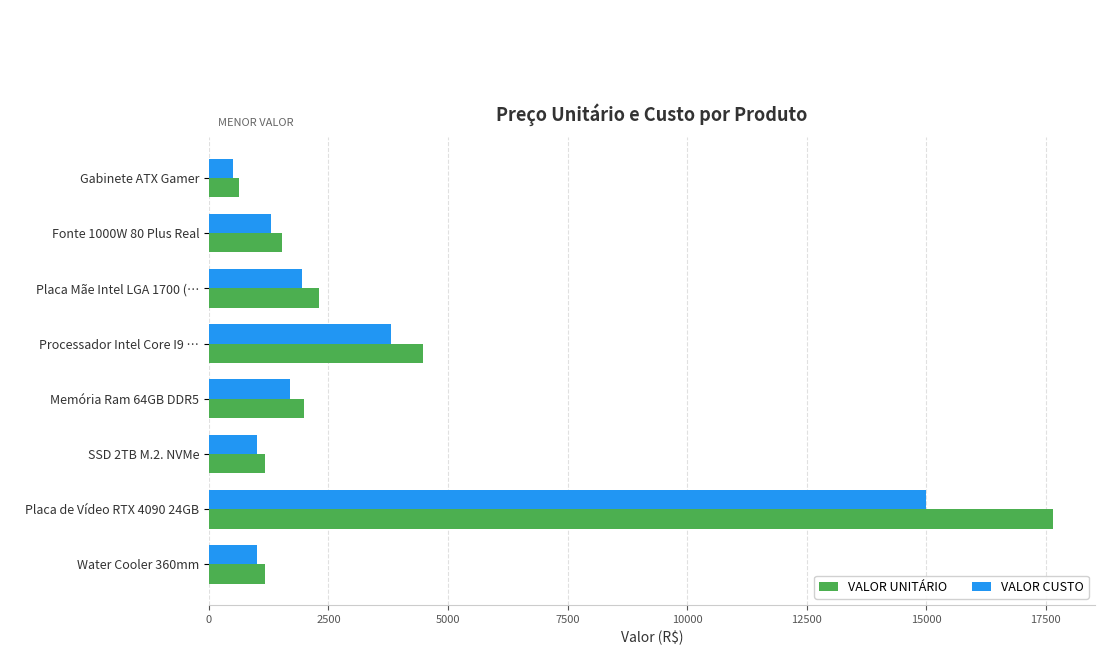

What is the difference between the VALOR UNITÁRIO values at Memória Ram 64GB DDR5 and Gabinete ATX Gamer?

1375.0